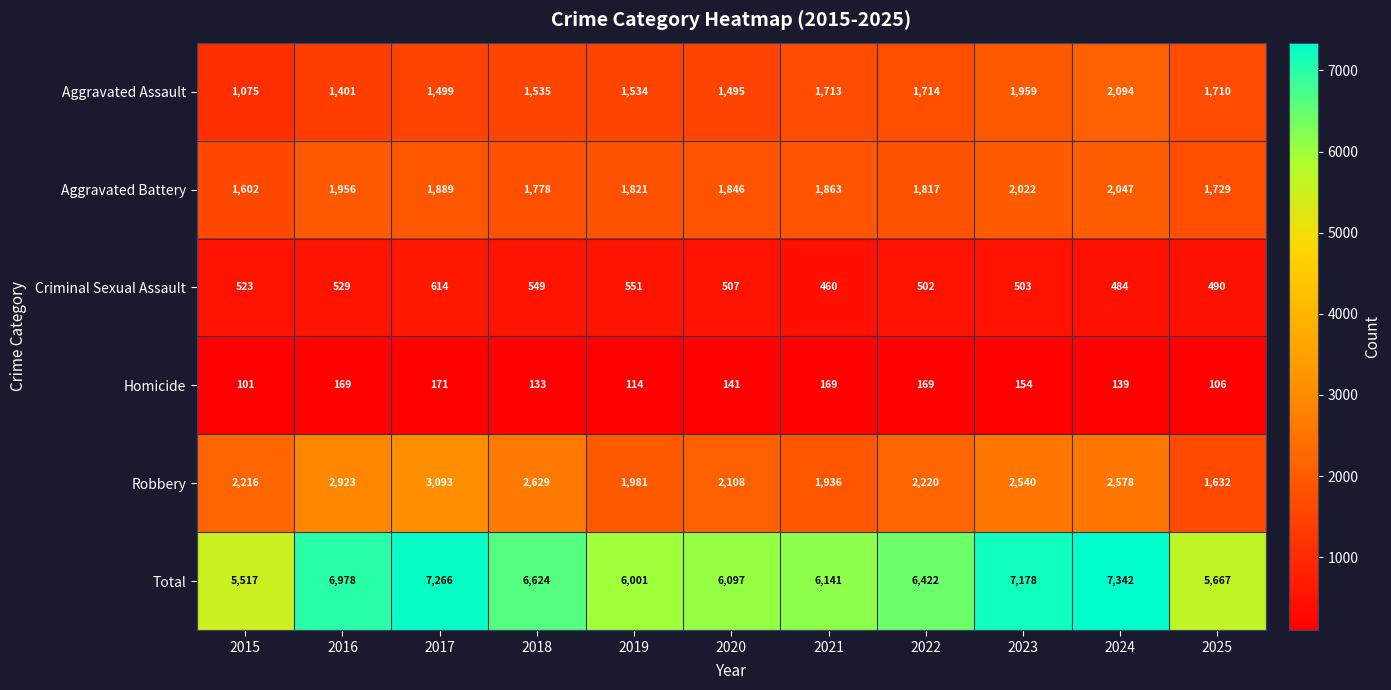

What is the difference between the Aggravated Assault values at 2016 and 2024?

693